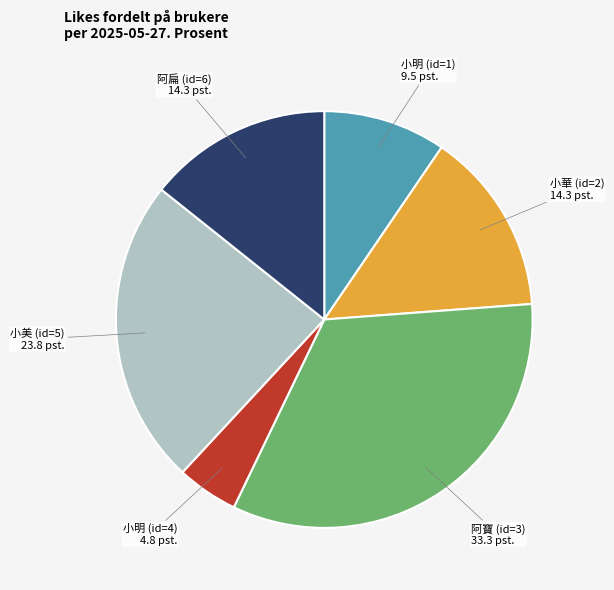

Is 小明 (id=4) the majority of the pie?

No